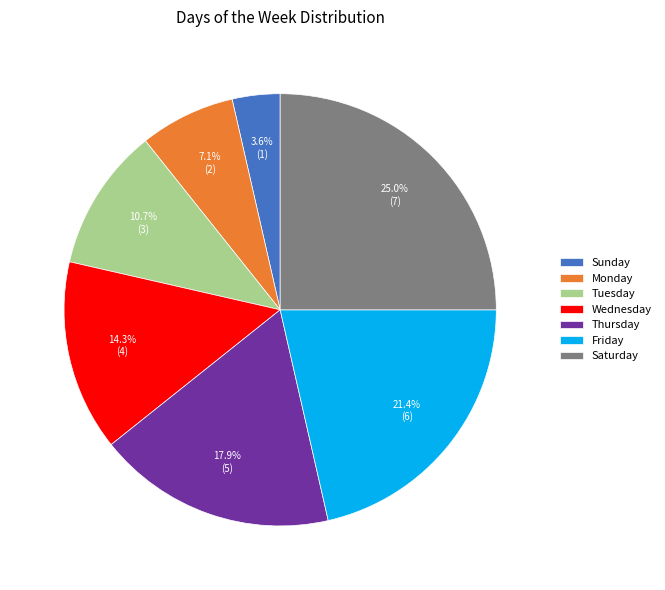

True or false: Thursday accounts for 18% of the total.

True